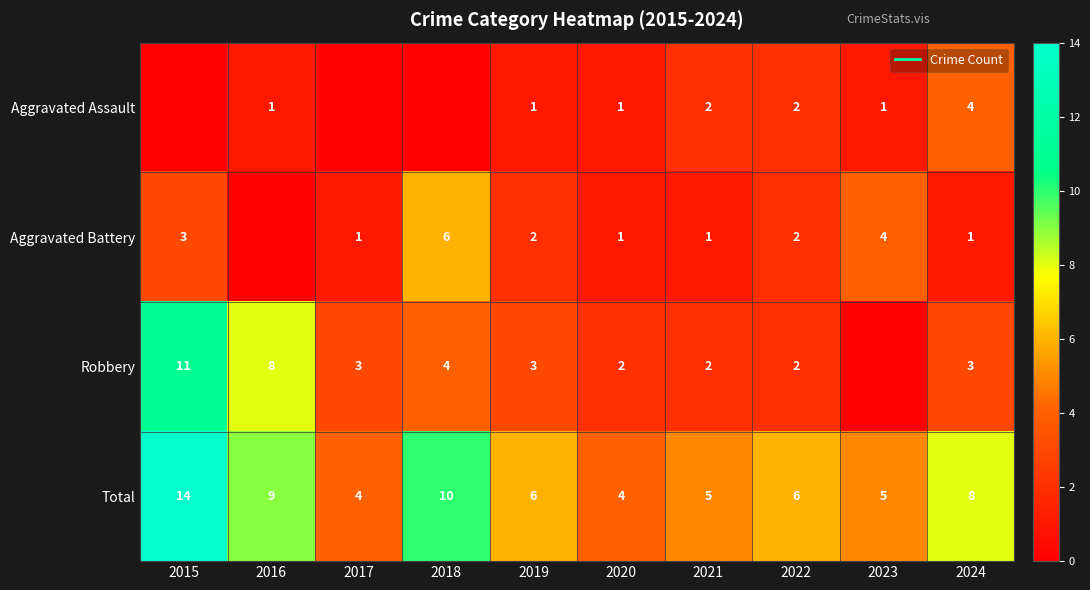

Count the Aggravated Battery values in the range 1 to 3.

7